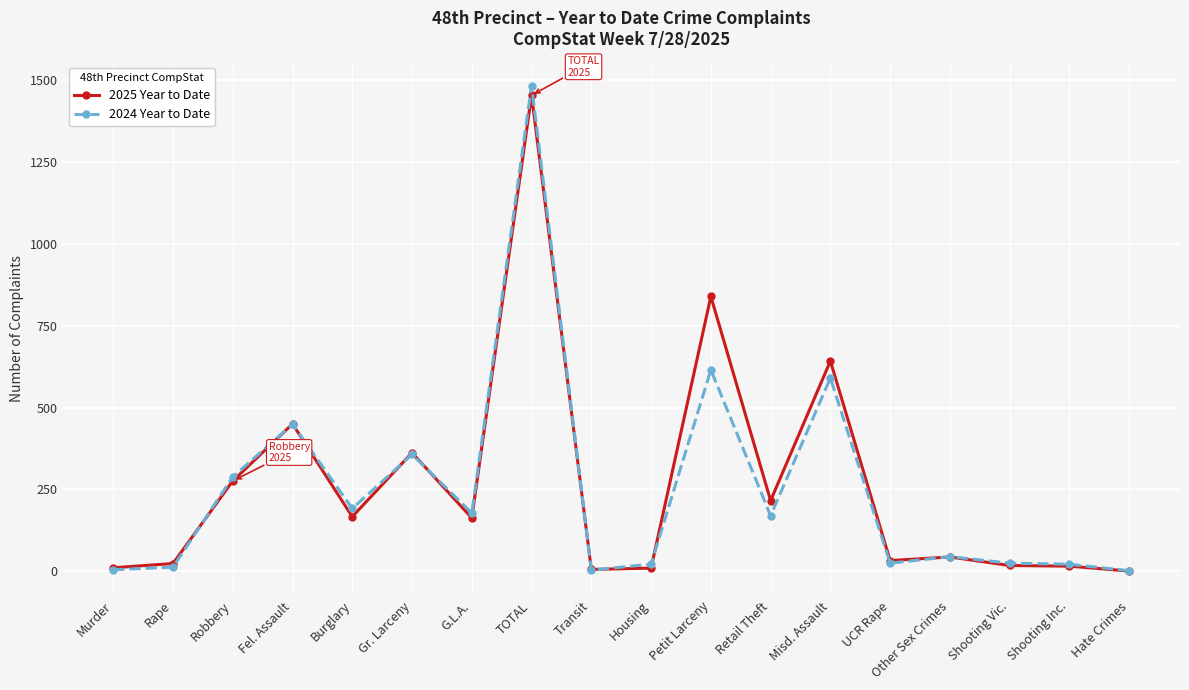

What is the total value across all series at Gr. Larceny?

719